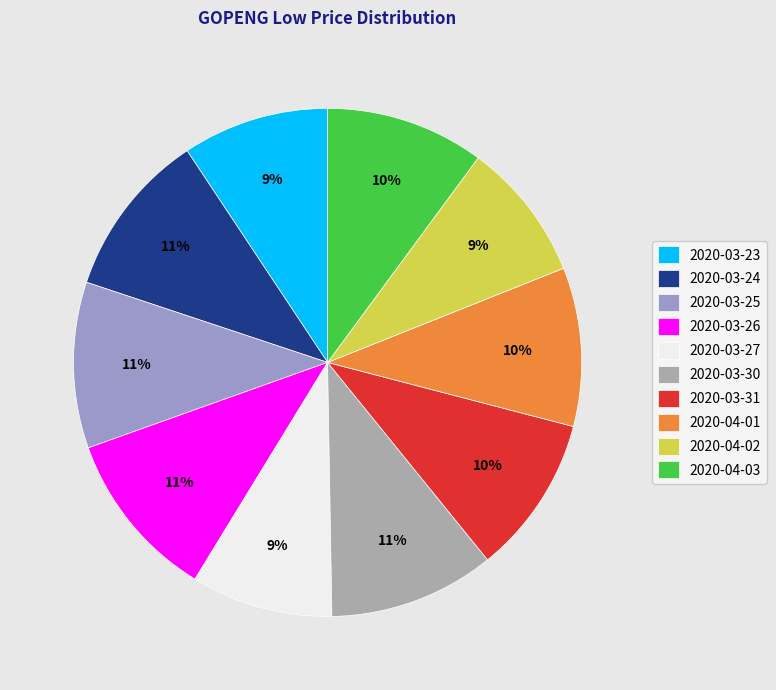

Count the number of slices in the pie.

10